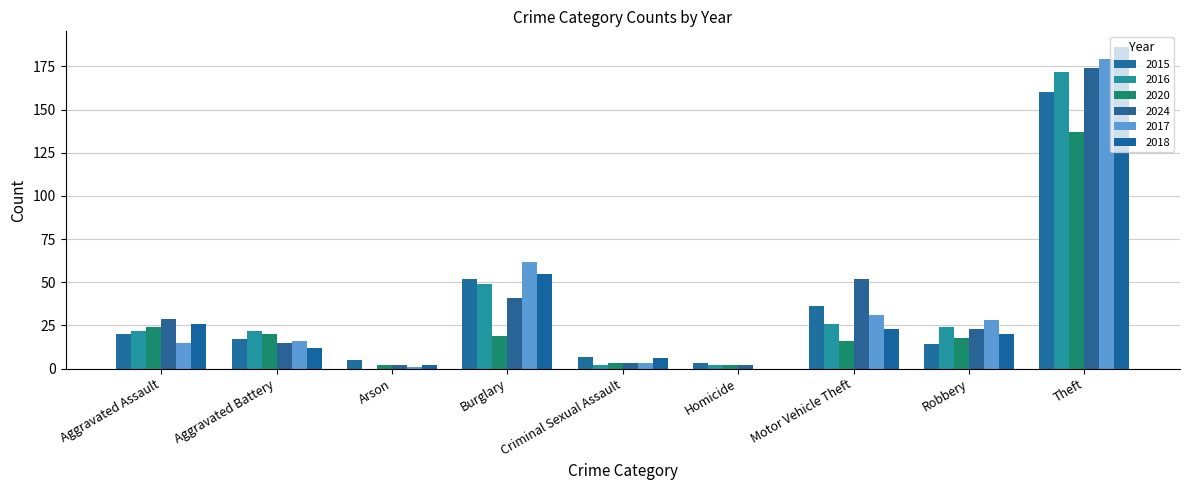

What is the highest value of the 2024 series?

174